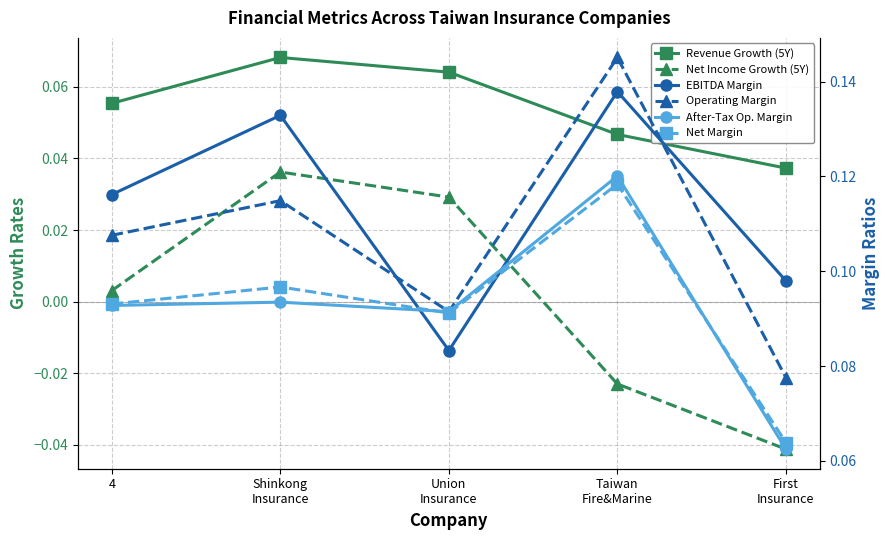

True or false: Operating Margin has a value of 0.1 at Shinkong
Insurance.

True